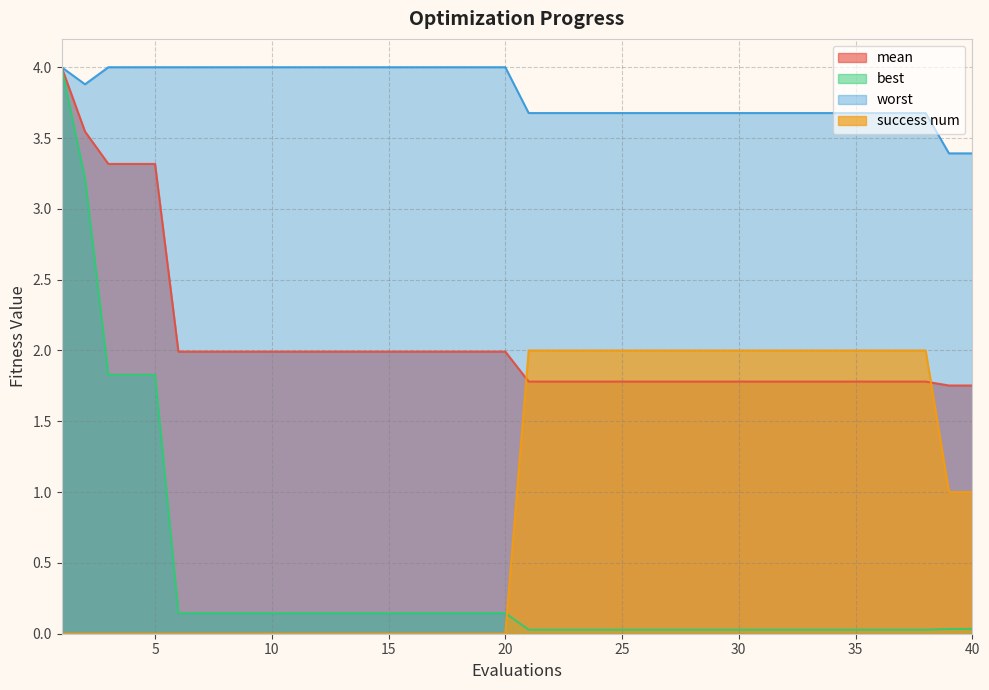

At how many categories does at least one series exceed 0?

40